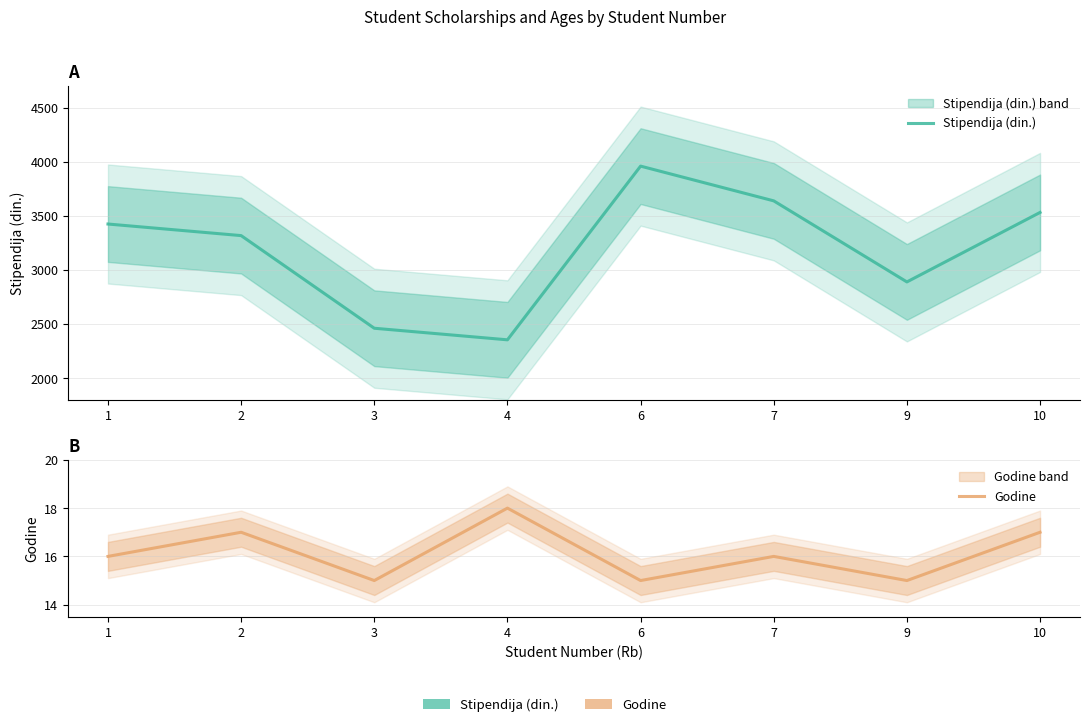

How many distinct data groups are displayed?

2